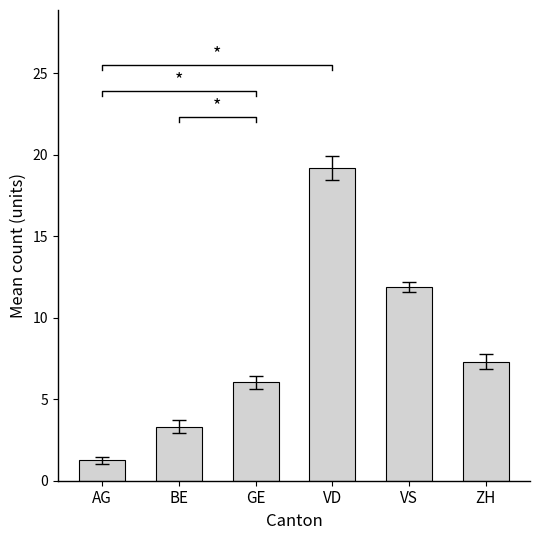

Reading right to left, extract all data points from this chart.

ZH=7.3	VS=11.9	VD=19.2	GE=6.0	BE=3.3	AG=1.2